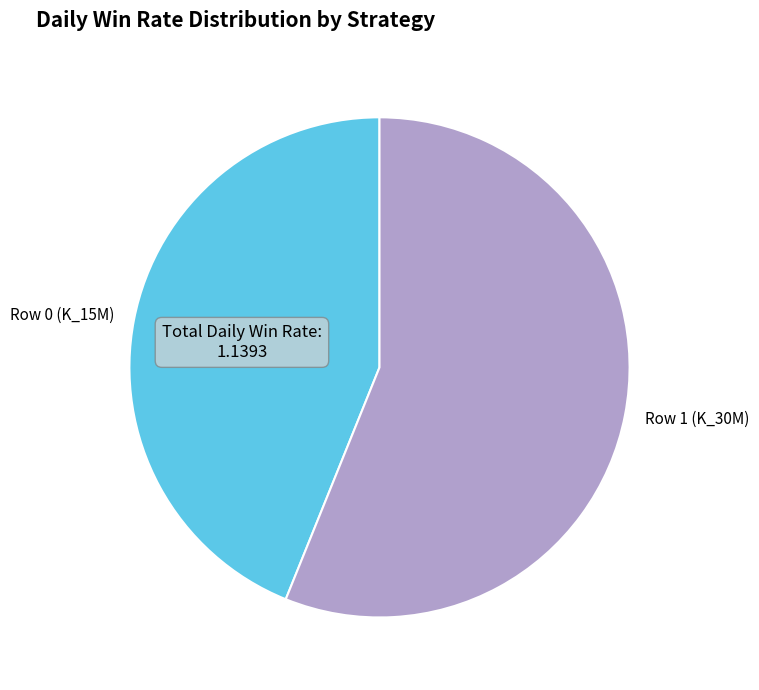

Between Row 0 (K_15M) and Row 1 (K_30M), which is larger?

Row 1 (K_30M)